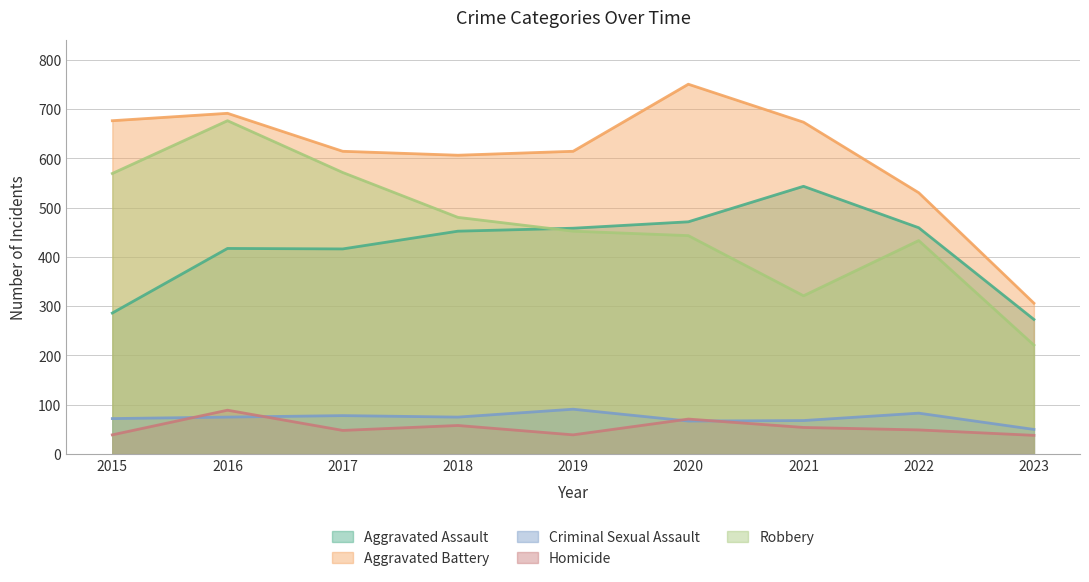

At which category is the sum across all series the highest?

2016